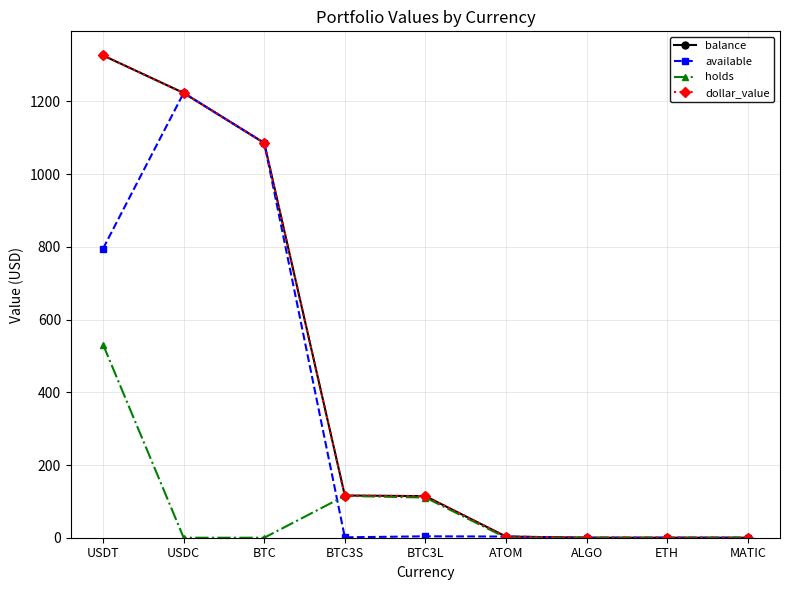

How many lines are shown in the chart?

4